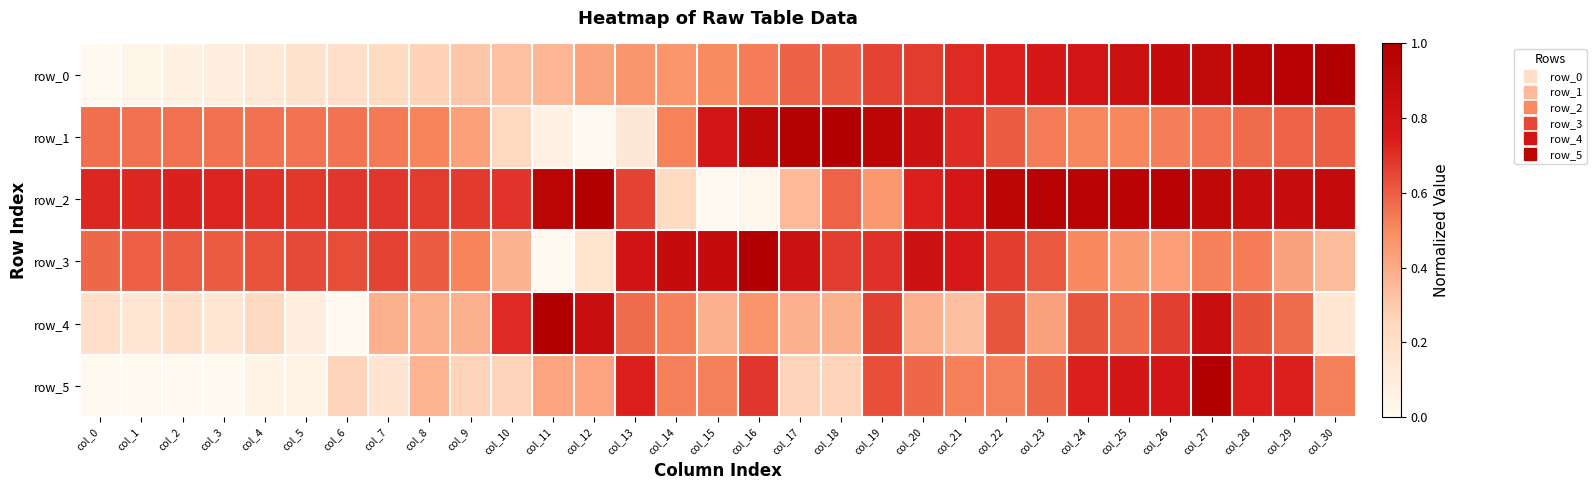

At which label does row_1 reach its peak?

col_18